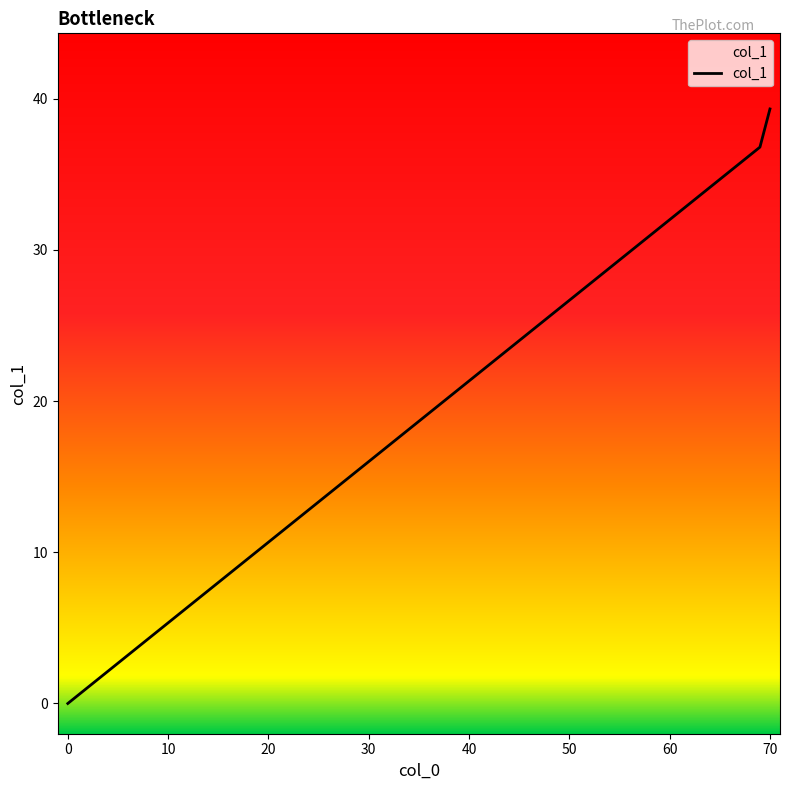

What is the greatest value displayed?

39.3